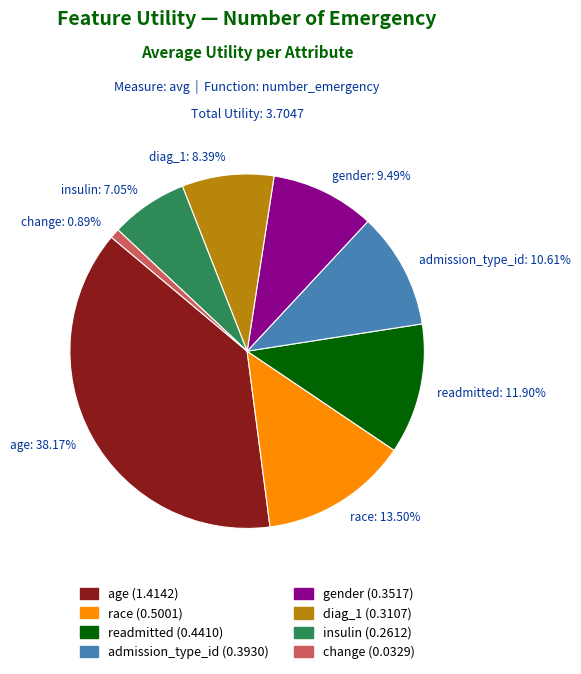

Between diag_1 and race, which is larger?

race